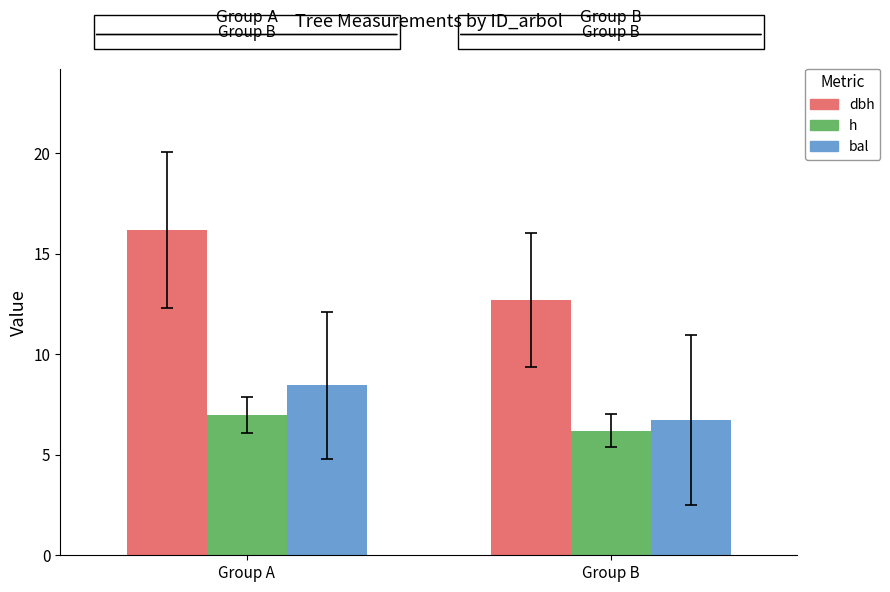

List the series in order of their peak value, highest first.

dbh, bal, h